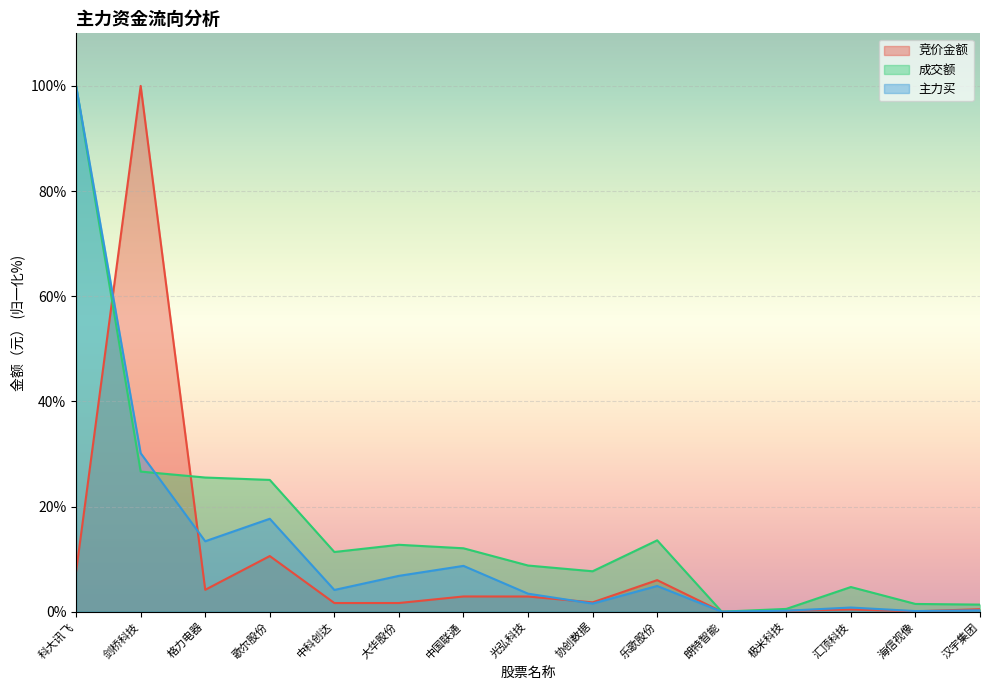

Count the number of data series in this chart.

3